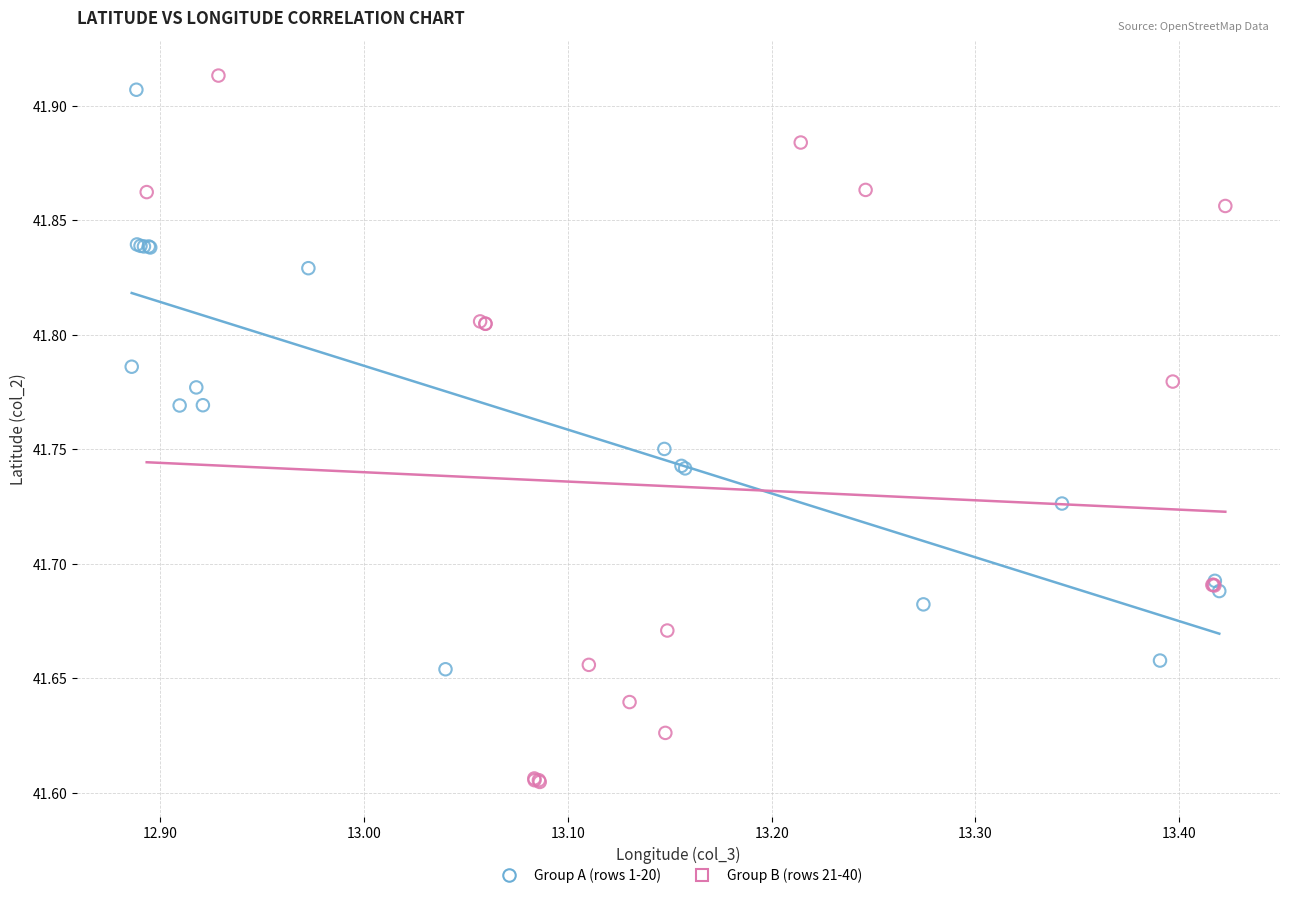

Which series has the largest Y range (max minus min)?

Group B (rows 21-40)